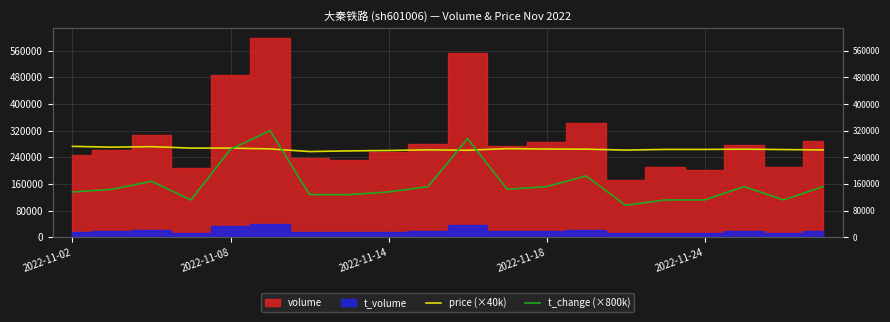

What is the difference between the second highest and minimum values in the t_change (×800k) series?

200000.0